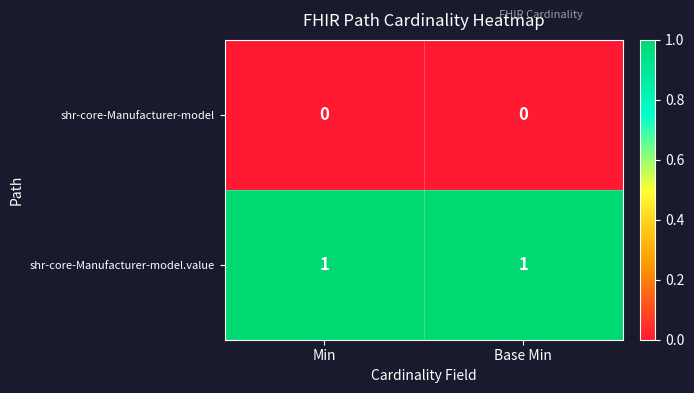

Is the value of shr-core-Manufacturer-model at Base Min greater than the value of shr-core-Manufacturer-model.value at Min?

No